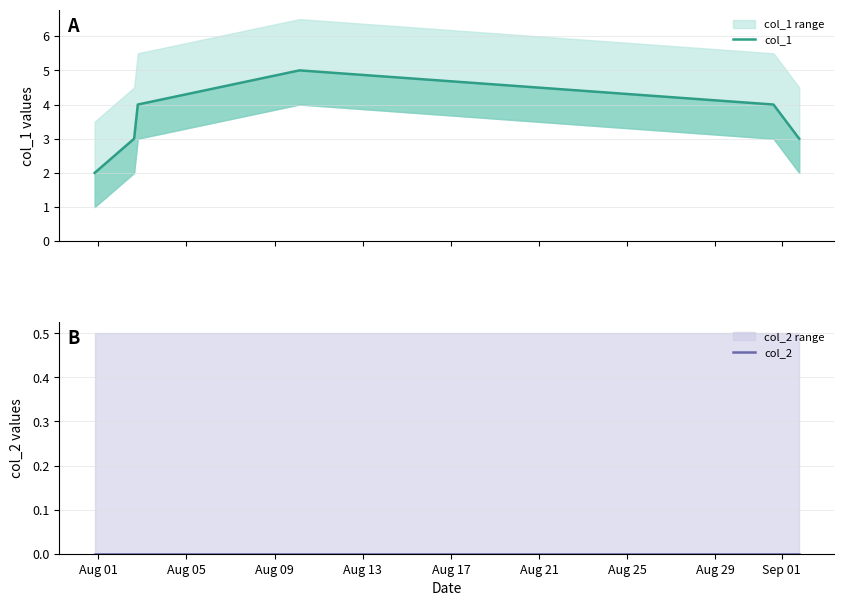

Count the number of data series in this chart.

2